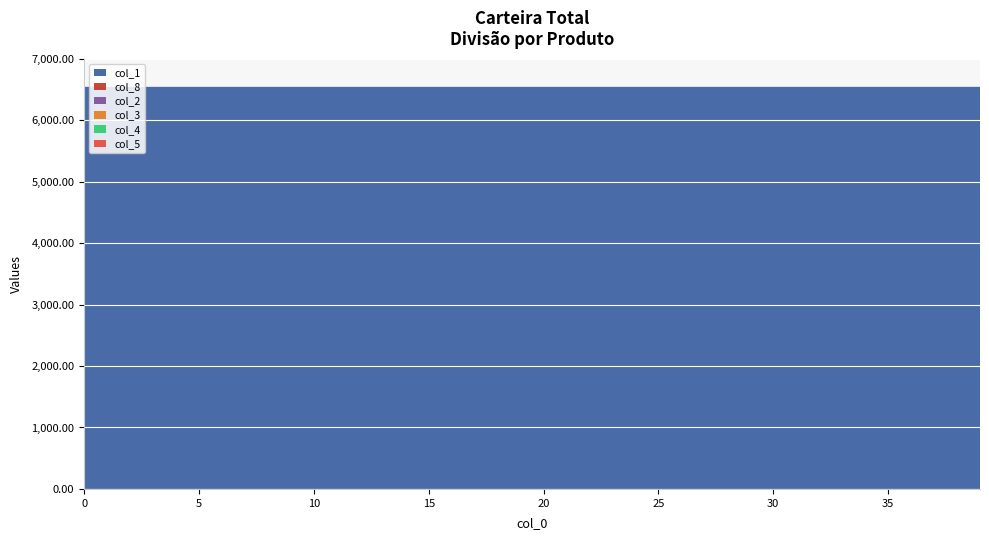

Reading right to left, transcribe all the data shown in this chart.

col_1: 39=6541.9	38=6541.9	37=6541.9	36=6541.9	35=6541.9	34=6541.9	33=6541.9	32=6541.9	31=6541.9	30=6541.9	29=6541.9	28=6541.9	27=6541.9	26=6541.9	25=6541.9	24=6541.9	23=6541.9	22=6541.9	21=6541.9	20=6541.9	19=6541.9	18=6541.9	17=6541.9	16=6541.9	15=6541.9	14=6542.0	13=6542.0	12=6542.0	11=6542.0	10=6542.0	9=6542.0	8=6542.0	7=6542.0	6=6542.0	5=6542.0	4=6542.0	3=6542.0	2=6542.0	1=6542.0	0=6542.0
col_8: 39=0.1	38=0.1	37=0.1	36=0.1	35=0.1	34=0.1	33=0.1	32=0.1	31=0.1	30=0.1	29=0.1	28=0.1	27=0.1	26=0.1	25=0.1	24=0.1	23=0.1	22=0.1	21=0.1	20=0.0	19=0.0	18=0.0	17=0.0	16=0.0	15=0.0	14=0.0	13=0.0	12=0.0	11=0.0	10=0.0	9=0.0	8=0.0	7=0.0	6=0.0	5=0.0	4=0.0	3=0.0	2=0.0	1=0.0	0=0.0
col_2: 39=0.0	38=0.0	37=0.0	36=0.0	35=0.0	34=0.0	33=0.0	32=0.0	31=0.0	30=0.0	29=0.0	28=0.0	27=0.0	26=0.0	25=0.0	24=0.0	23=0.0	22=0.0	21=0.0	20=0.0	19=0.0	18=0.0	17=0.0	16=0.0	15=0.0	14=0.0	13=0.0	12=0.0	11=0.0	10=0.0	9=0.0	8=0.0	7=0.0	6=0.0	5=0.0	4=0.0	3=0.0	2=0.0	1=0.0	0=0.0
col_3: 39=0.0	38=0.0	37=0.0	36=0.0	35=0.0	34=0.0	33=0.0	32=0.0	31=0.0	30=0.0	29=0.0	28=0.0	27=0.0	26=0.0	25=0.0	24=0.0	23=0.0	22=0.0	21=0.0	20=0.0	19=0.0	18=0.0	17=0.0	16=0.0	15=0.0	14=0.0	13=0.0	12=0.0	11=0.0	10=0.0	9=0.0	8=0.0	7=0.0	6=0.0	5=0.0	4=0.0	3=0.0	2=0.0	1=0.0	0=0.0
col_4: 39=0.0	38=0.0	37=0.0	36=0.0	35=0.0	34=0.0	33=0.0	32=0.0	31=0.0	30=0.0	29=0.0	28=0.0	27=0.0	26=0.0	25=0.0	24=0.0	23=0.0	22=0.0	21=0.0	20=0.0	19=0.0	18=0.0	17=0.0	16=0.0	15=0.0	14=0.0	13=0.0	12=0.0	11=0.0	10=0.0	9=0.0	8=0.0	7=0.0	6=0.0	5=0.0	4=0.0	3=0.0	2=0.0	1=0.0	0=0.0
col_5: 39=0.0	38=0.0	37=0.0	36=0.0	35=0.0	34=0.0	33=0.0	32=0.0	31=0.0	30=0.0	29=0.0	28=0.0	27=0.0	26=0.0	25=0.0	24=0.0	23=0.0	22=0.0	21=0.0	20=0.0	19=0.0	18=0.0	17=0.0	16=0.0	15=0.0	14=0.0	13=0.0	12=0.0	11=0.0	10=0.0	9=0.0	8=0.0	7=0.0	6=0.0	5=0.0	4=0.0	3=0.0	2=0.0	1=0.0	0=0.0